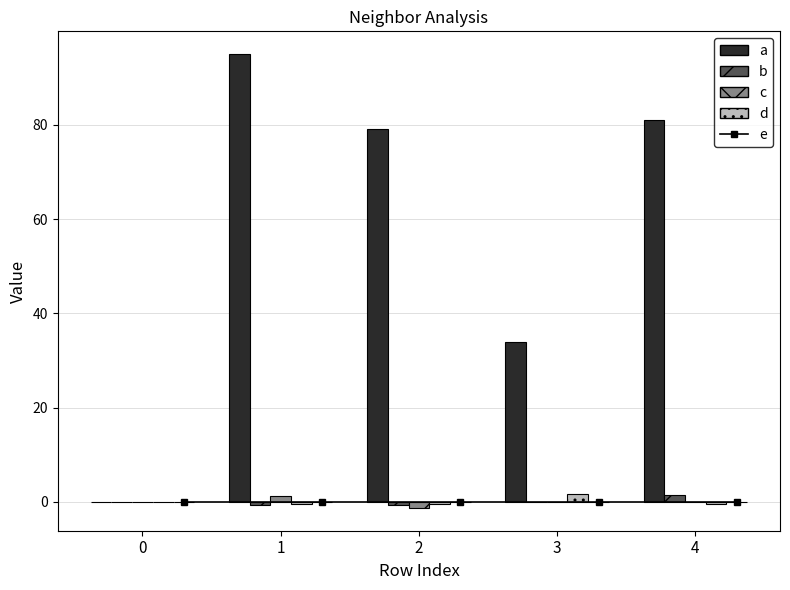

What is the difference between the d values at 2 and 3?

2.1